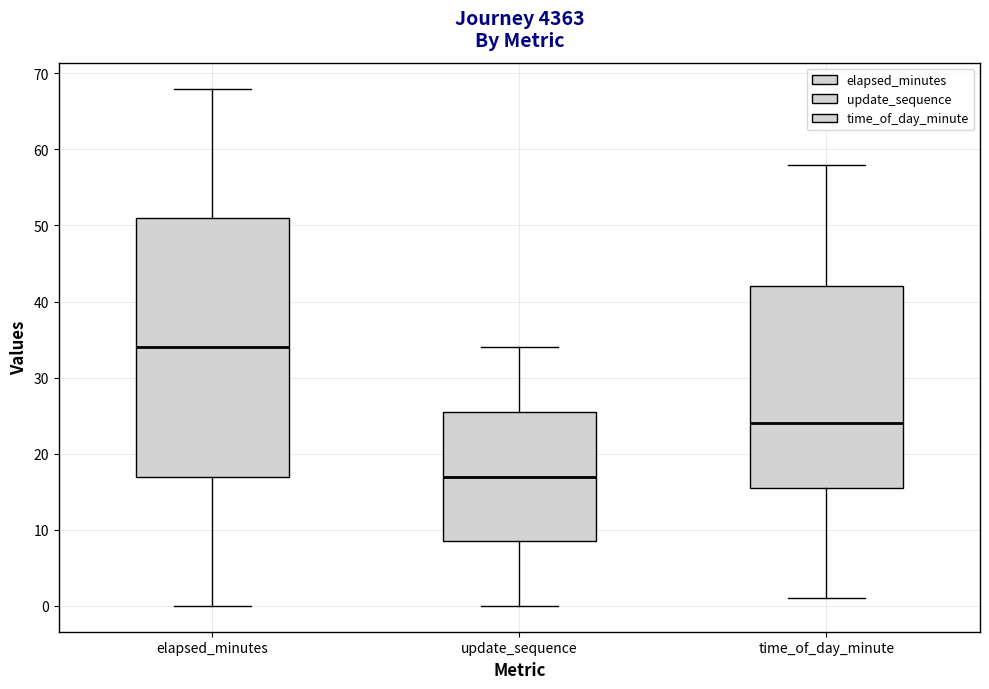

Where is the lower edge of the box for time_of_day_minute on the y-axis? The values are not printed on the chart, so give them approximately, as read against the axis.

16